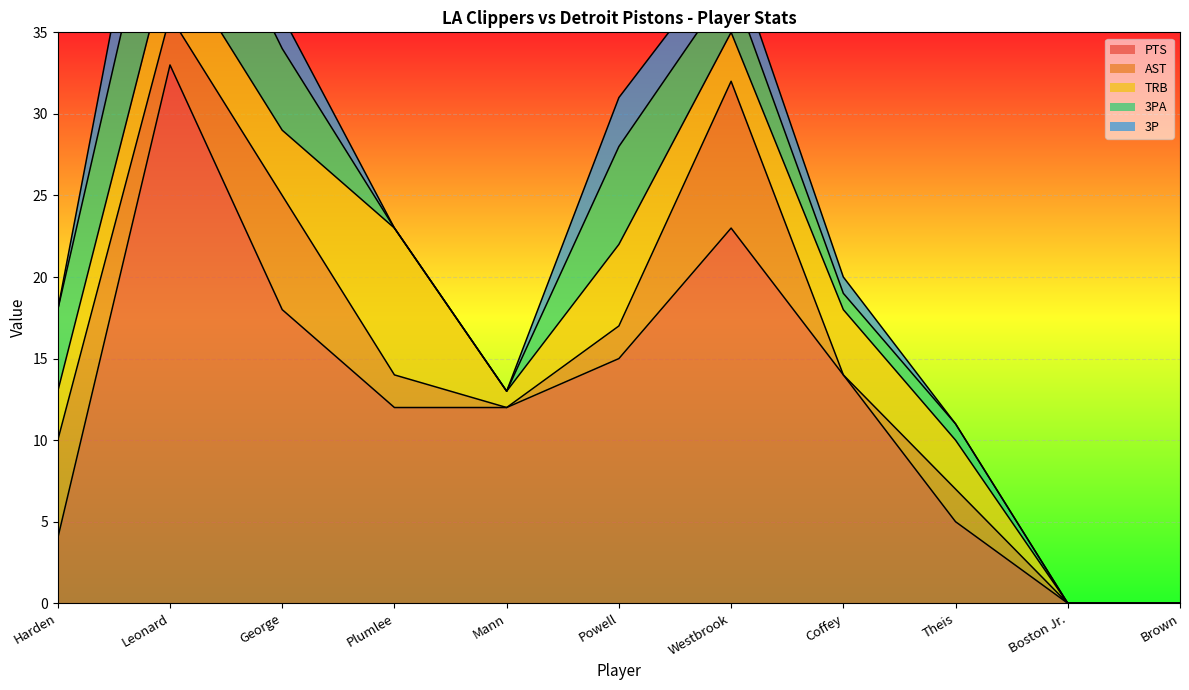

What is the label of the 10th point from the left?

Boston Jr.